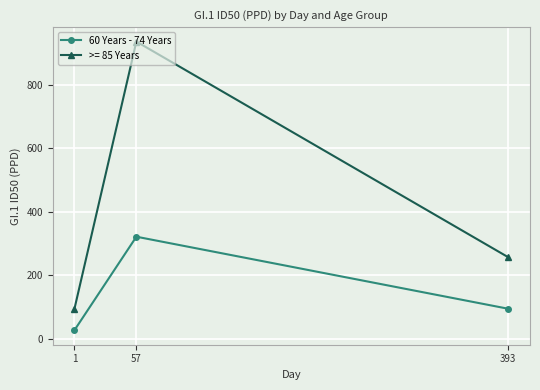

Which series changed the most between 1 and 57?

>= 85 Years